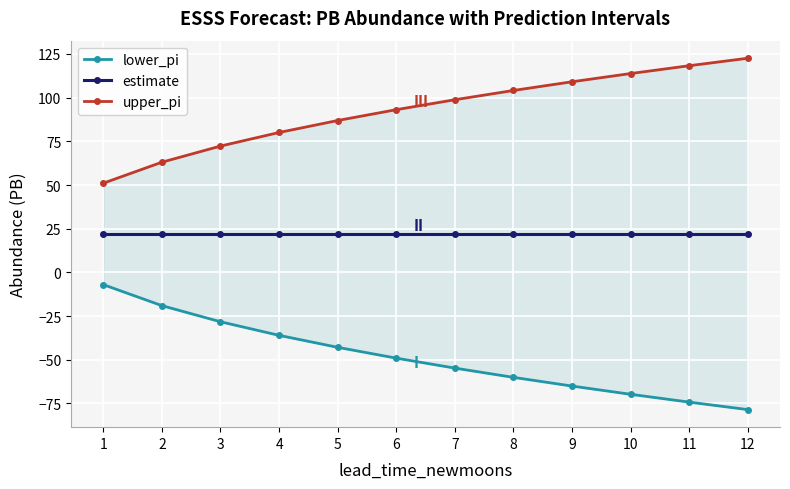

Which category has the lowest value in the upper_pi series?

1